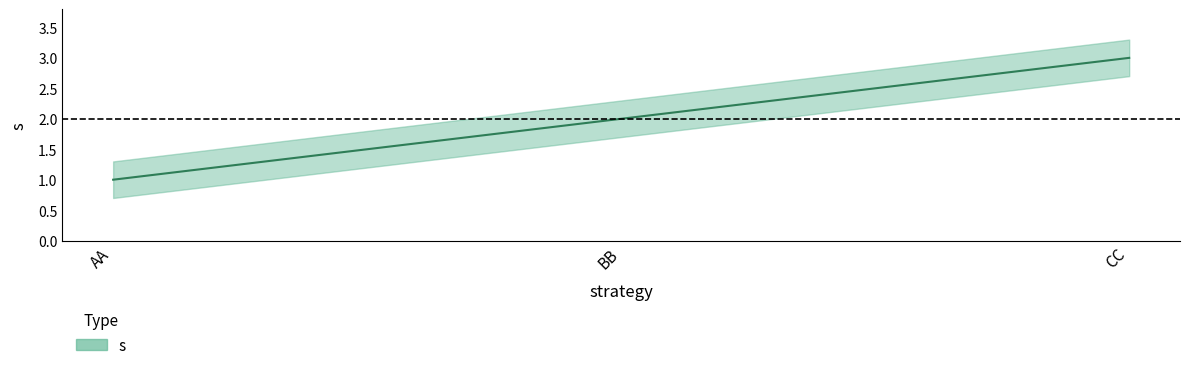

List the labels in order of value, largest first.

CC, BB, AA